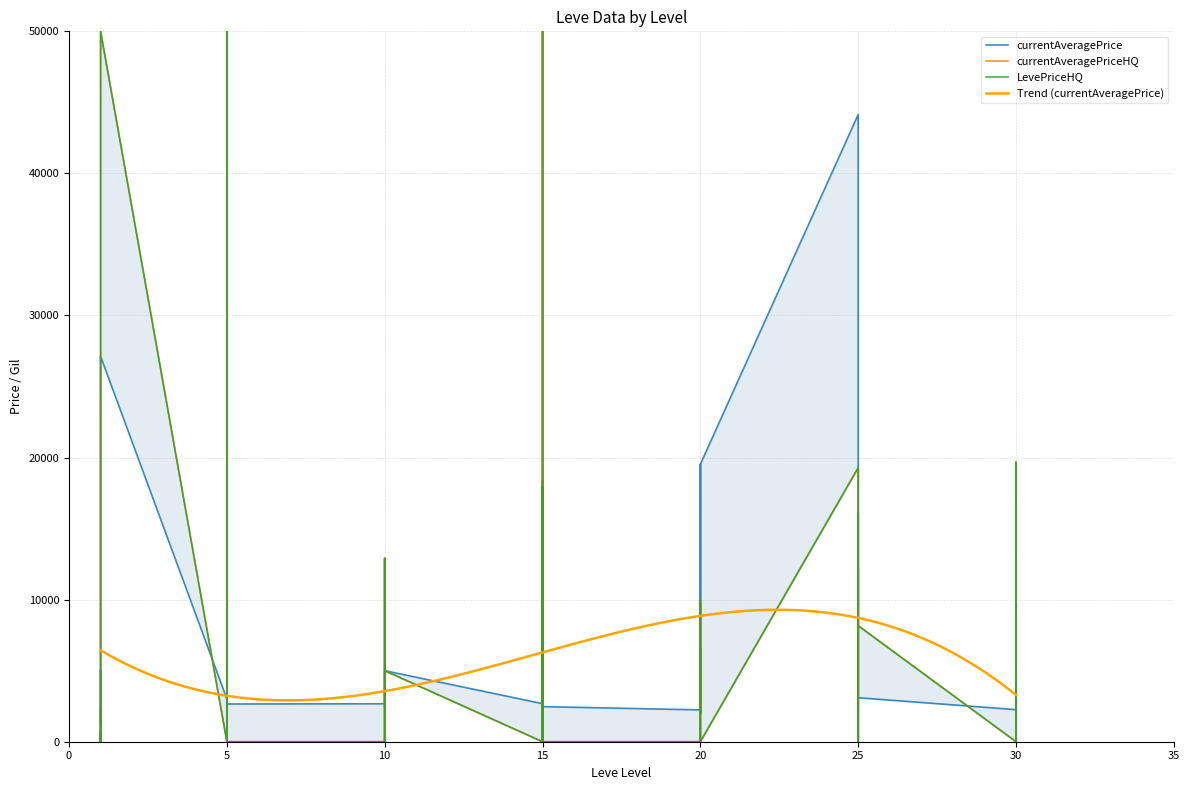

Is this an area chart (filled region under the line)?

No